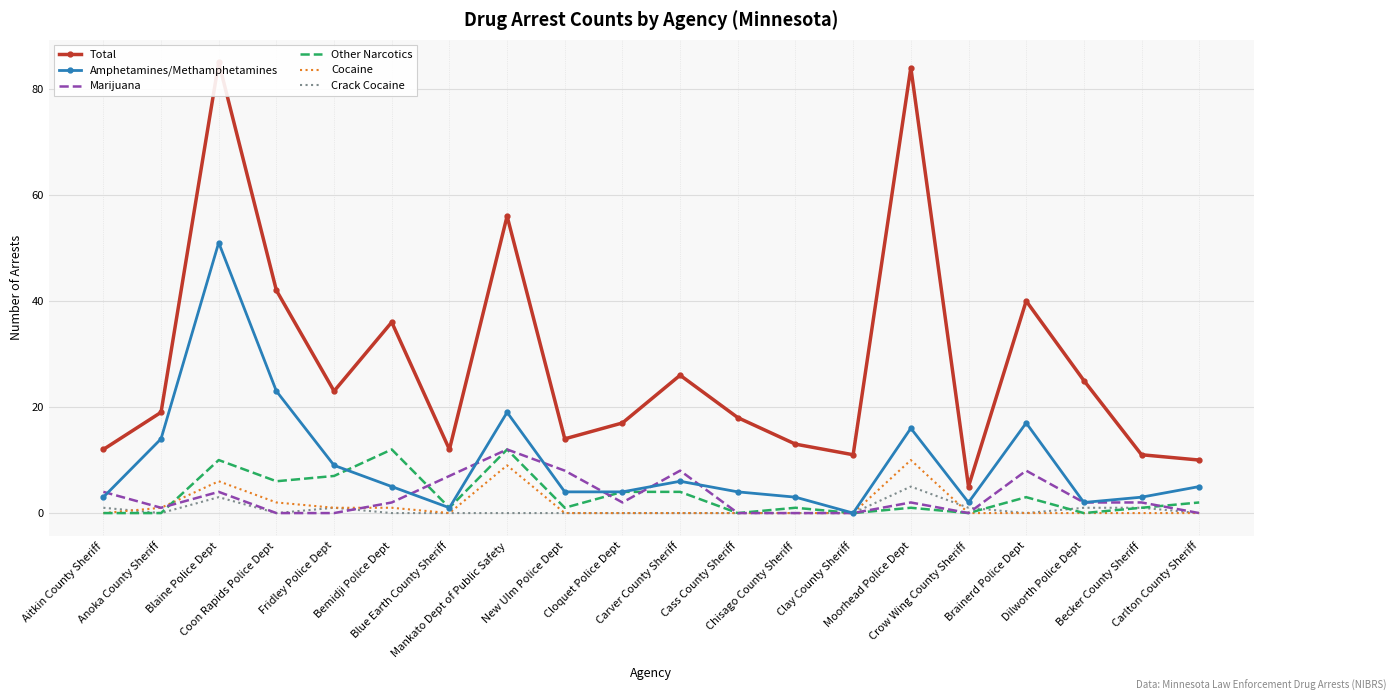

What is the sum of the Marijuana values at Carlton County Sheriff and Blue Earth County Sheriff?

7